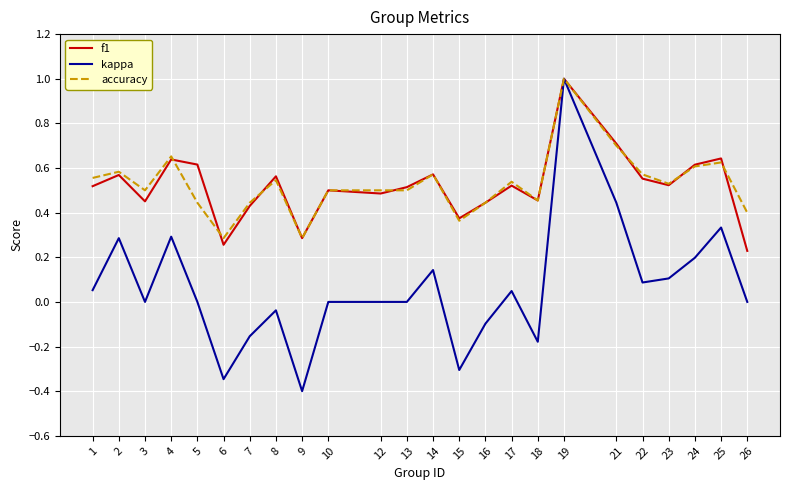

Which series has the widest spread of values?

kappa